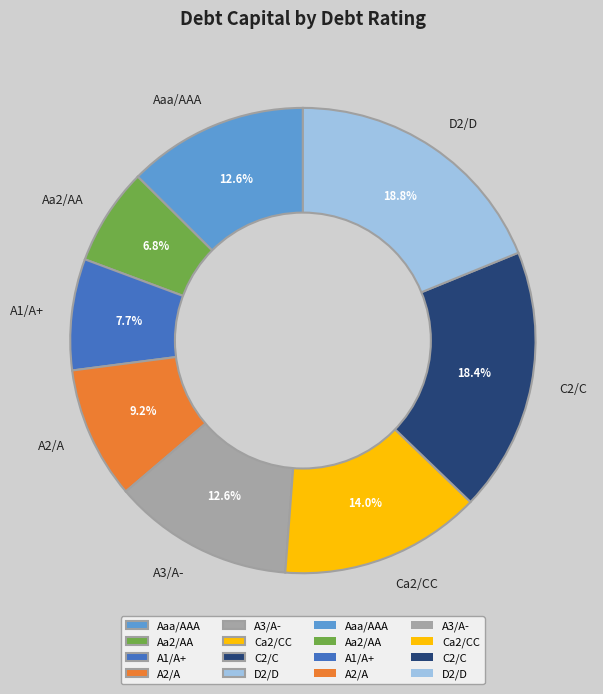

Is it true that Aaa/AAA is 5% of the pie?

False